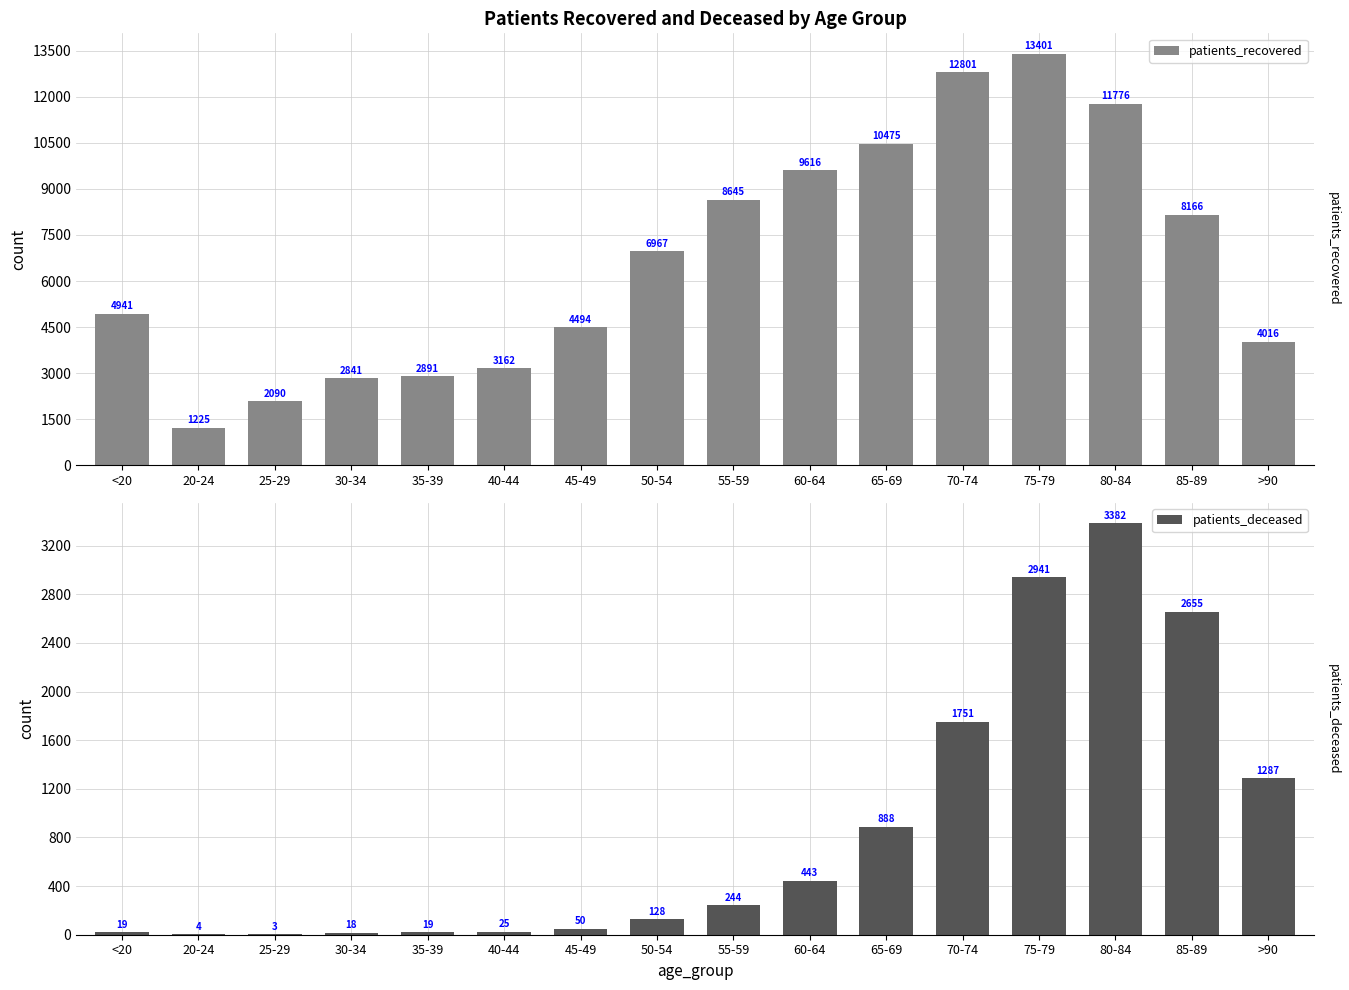

Where does the patients_recovered series first go above 6967?

55-59